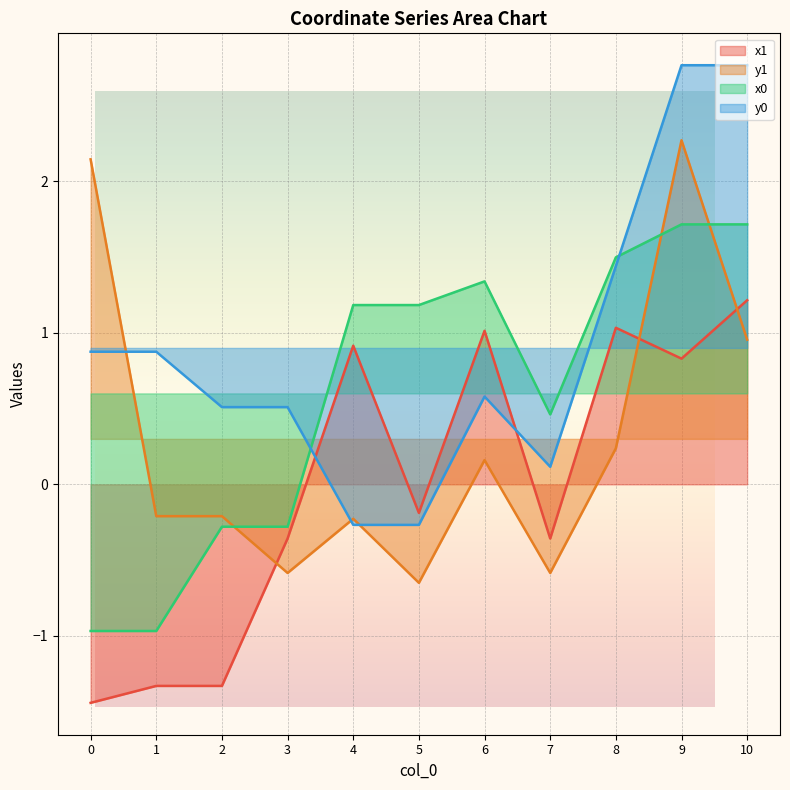

At how many categories does at least one series exceed -1?

11